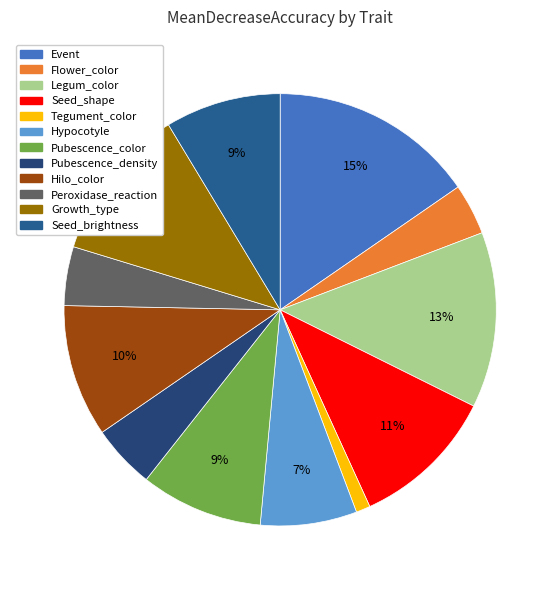

True or false: Hilo_color accounts for 10% of the total.

True